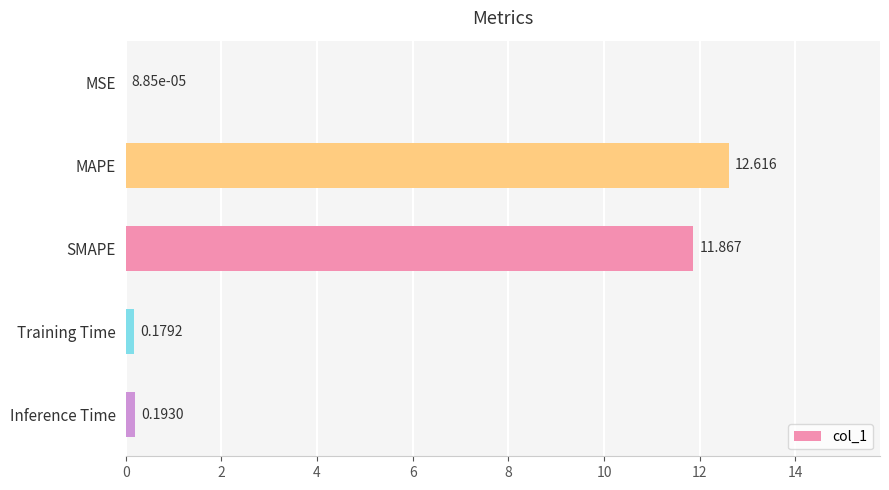

Where is the data nearest to the value 6?

Inference Time